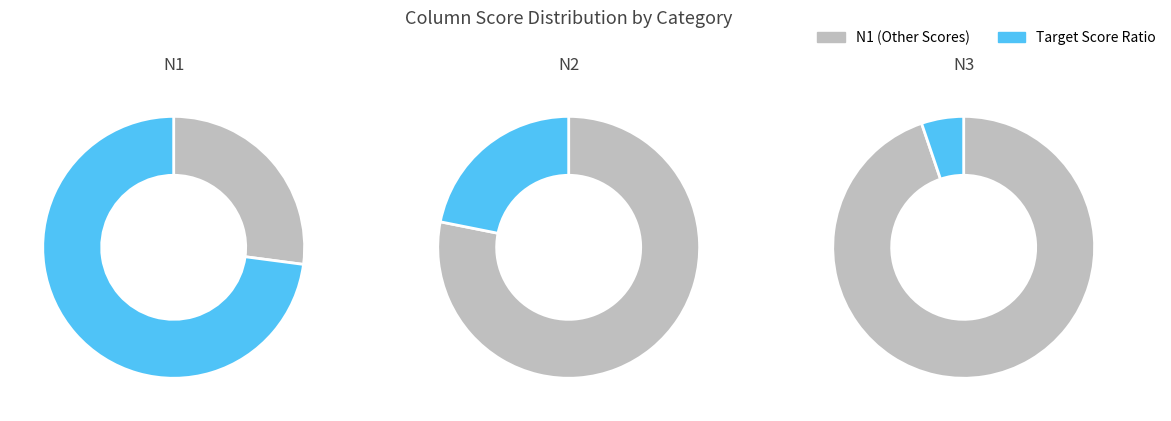

Which category has the biggest portion of the pie?

N1